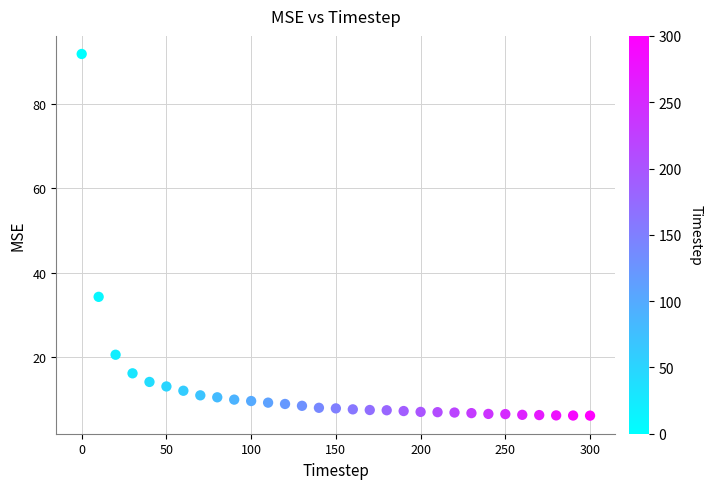

What is the range of Y values (max minus min)?

85.7